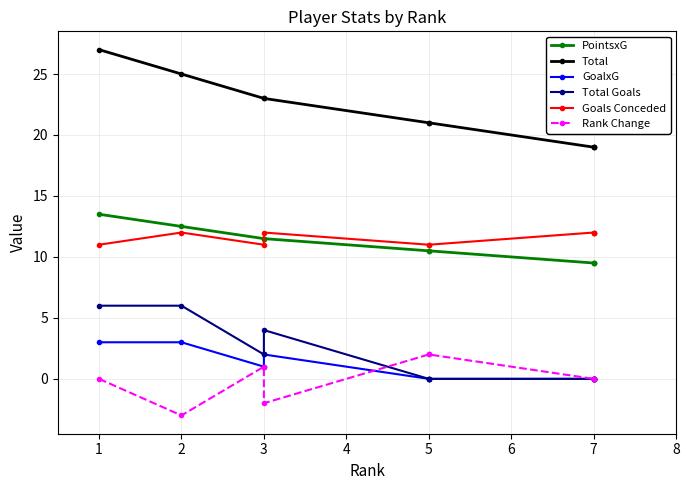

True or false: PointsxG has more than 0 interior local peaks.

False